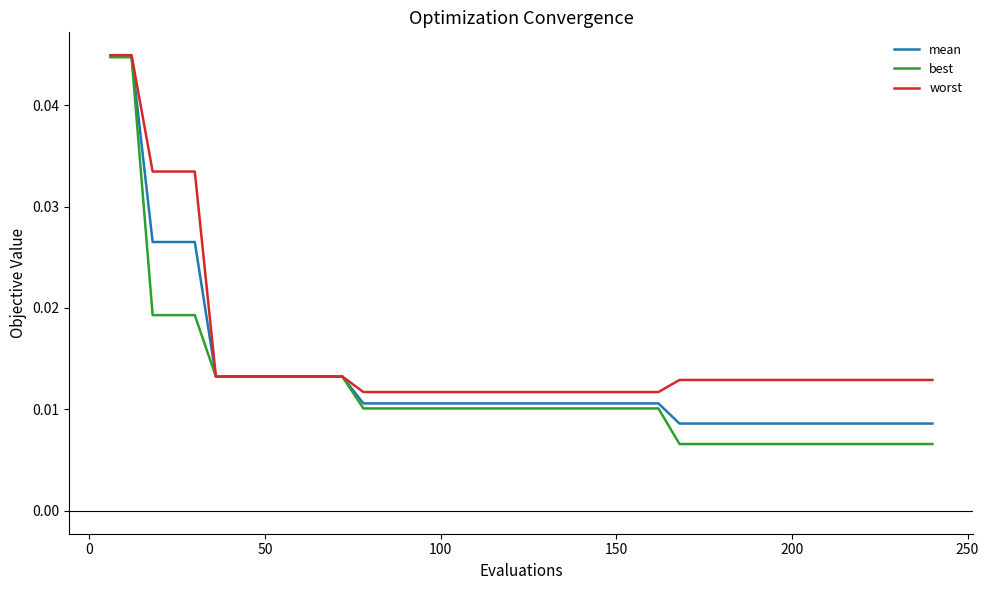

Which series has the largest range (max minus min)?

best